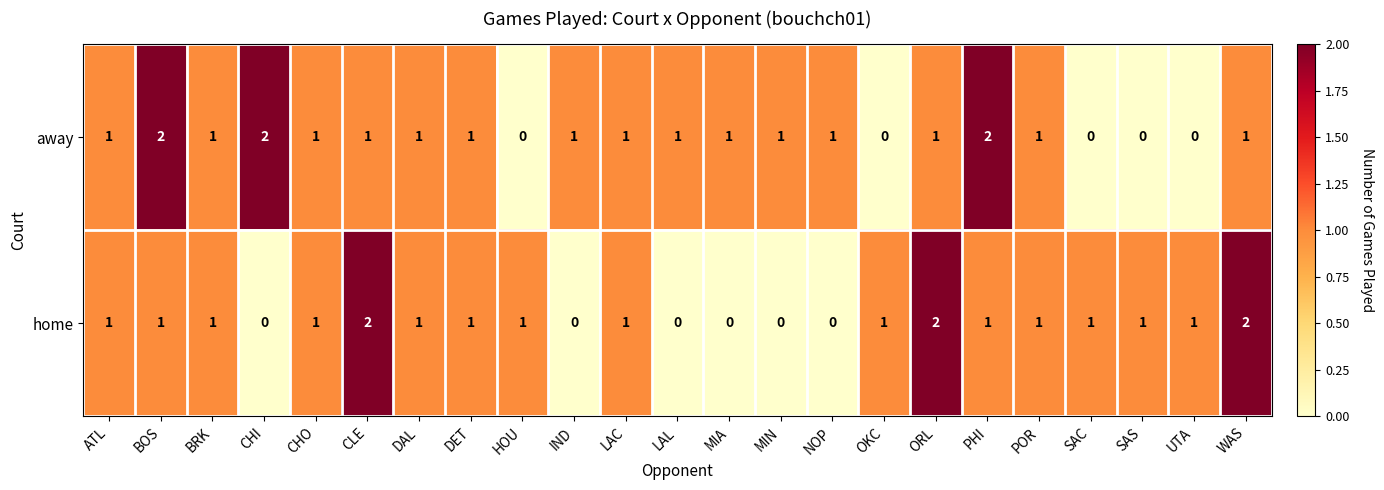

Is it true that home equals 2 at BRK?

False